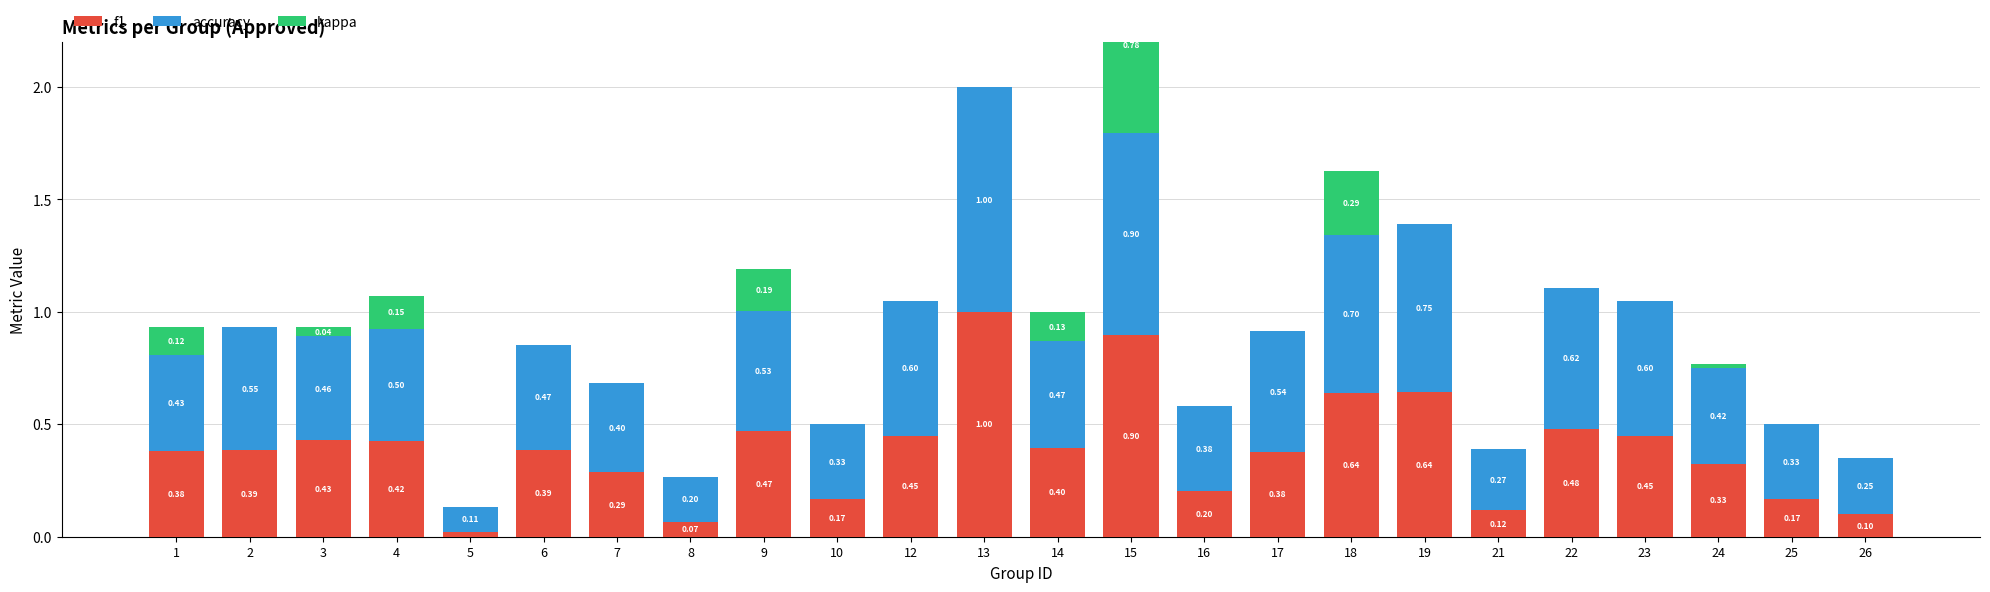

Between 26 and 18, which is larger?

18